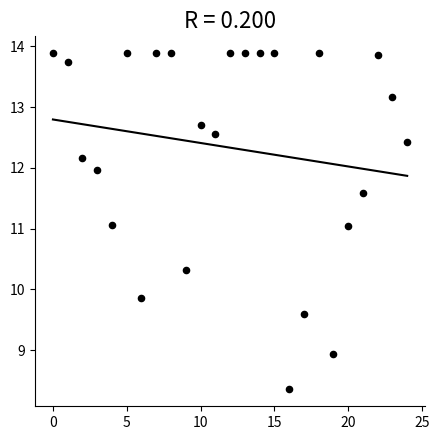

How many data points are displayed?

25